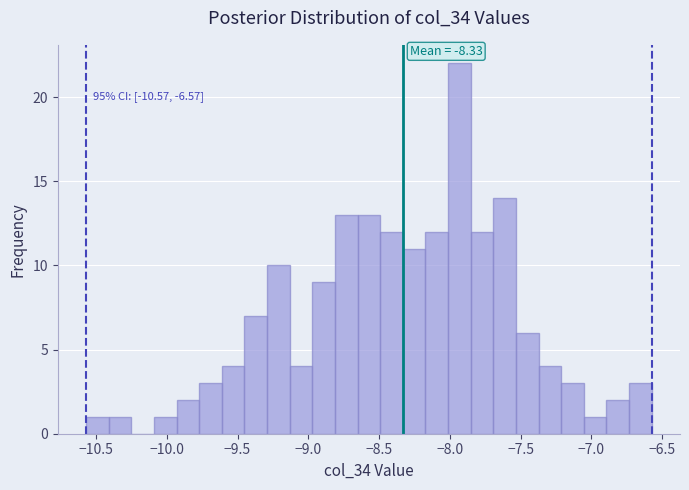

Read against the x-axis, roughly where is the centre of the tallest bar?

-7.95